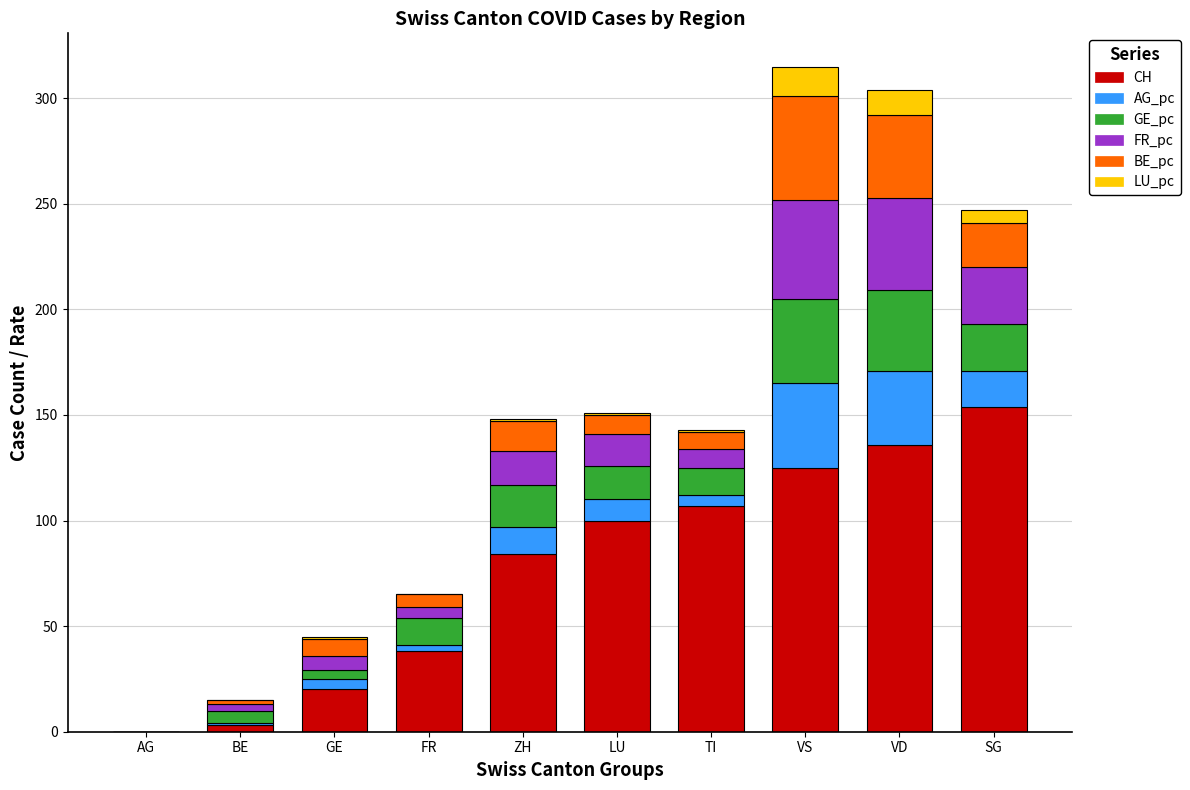

What is the highest value of the CH series?

154